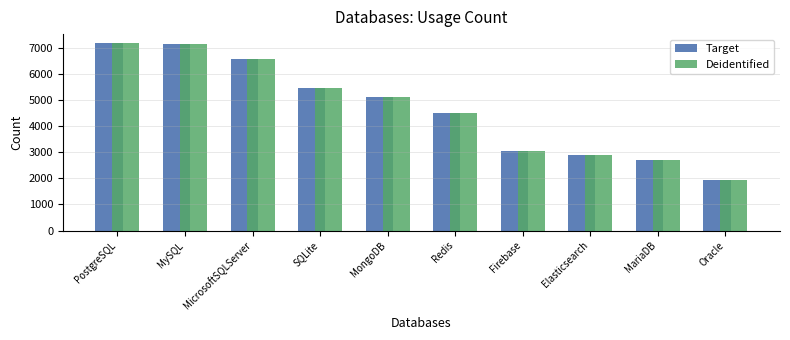

What is the total value across all series at MariaDB?

5408